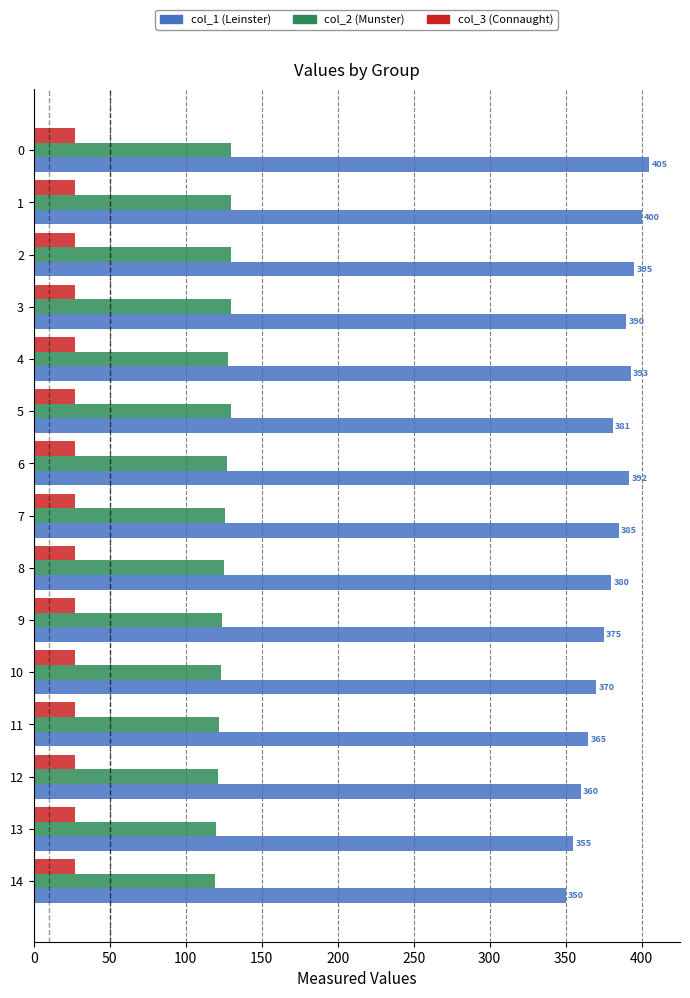

List the series in order of their overall mean, highest first.

col_1 (Leinster), col_2 (Munster), col_3 (Connaught)